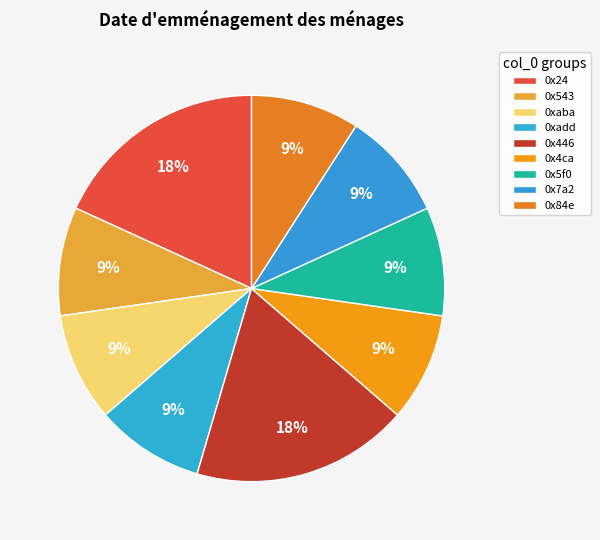

What is the change in value from 0x446 to 0x7a2?

-320